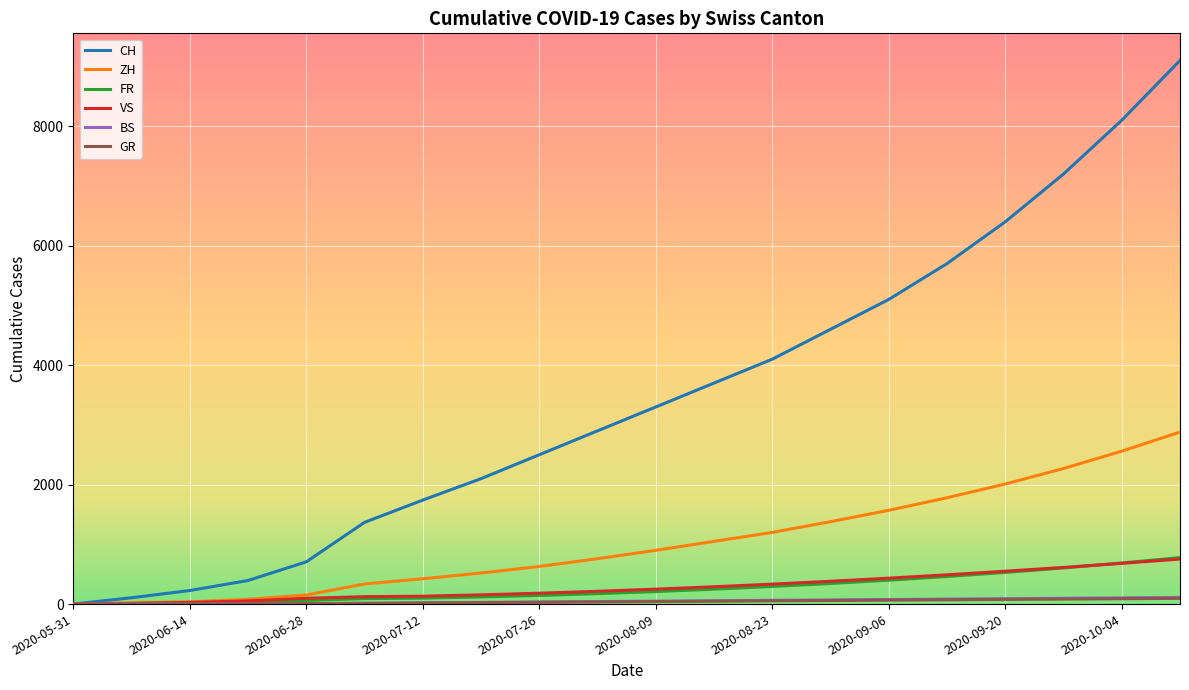

Which series has the widest spread of values?

CH